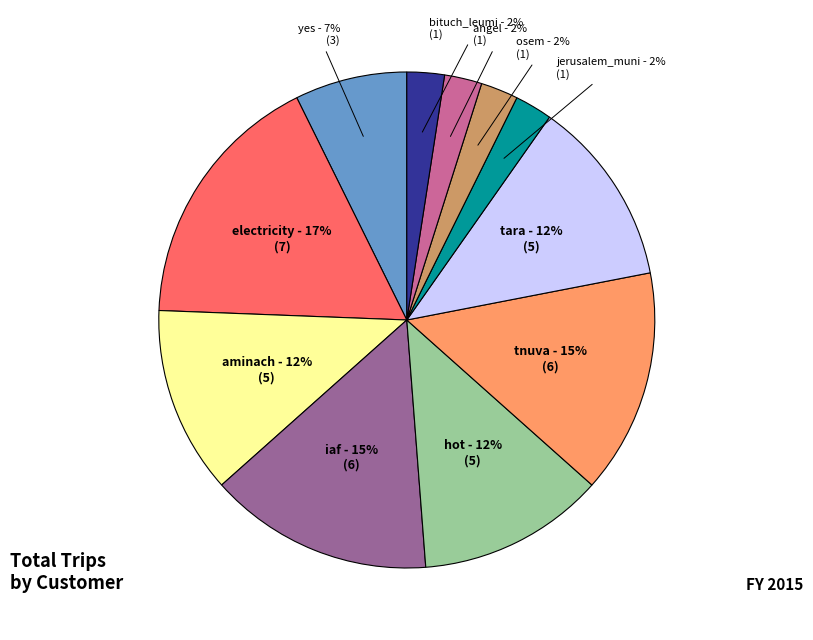

To the nearest percent, what is the difference between the largest and smallest slice percentages?

15%